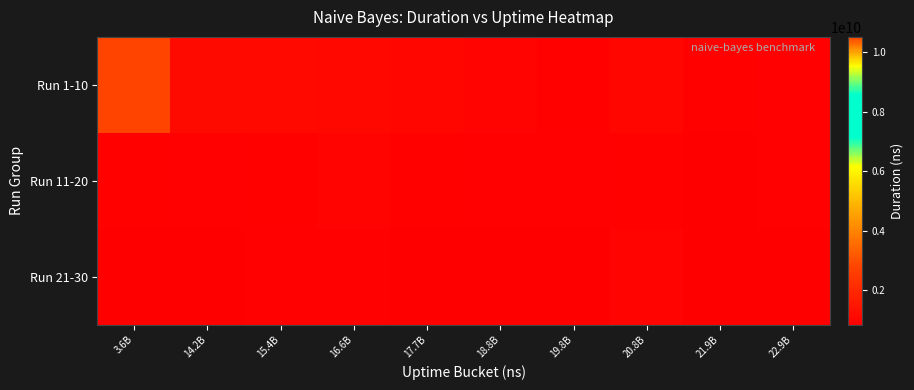

Which category has the lowest value across all series?

22.9B